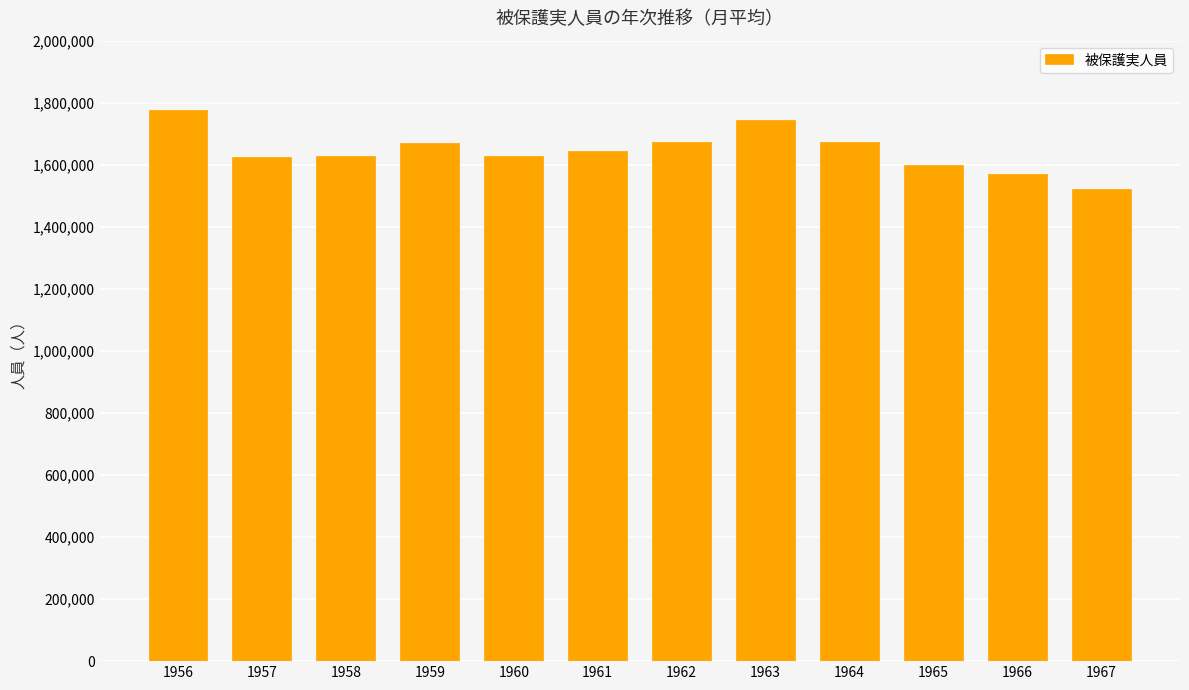

The chart shows a value of 2569473 at 1958. True or false?

False